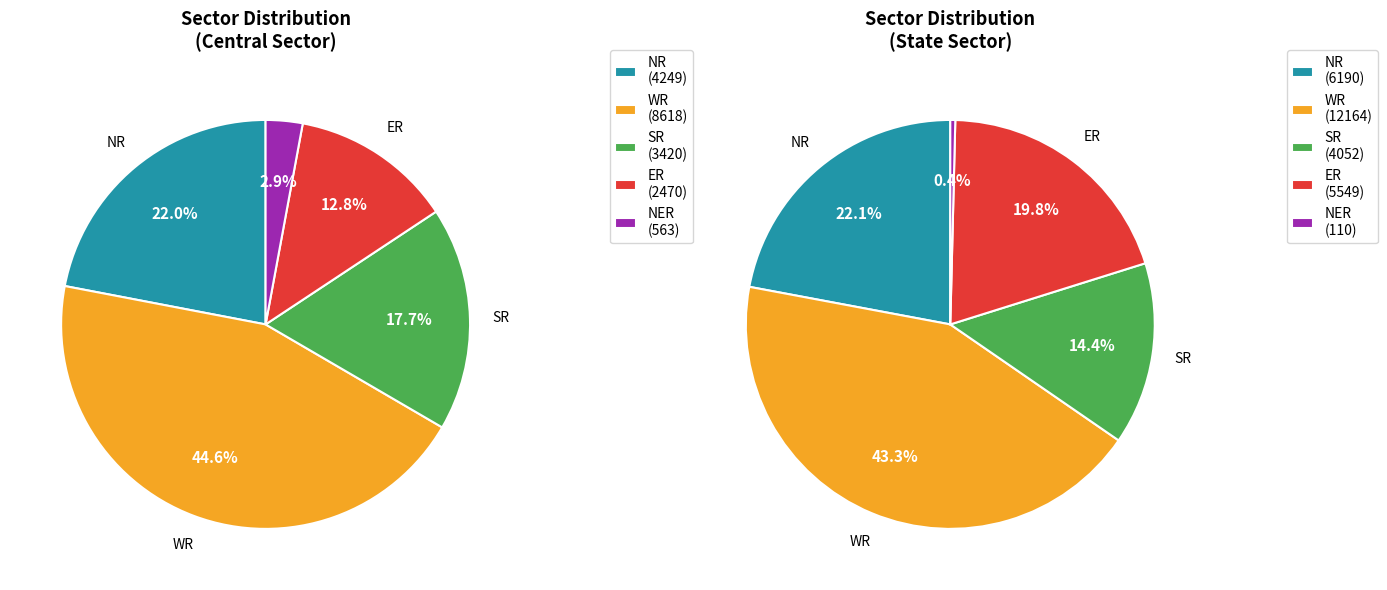

What is the spread (max minus min) of values at Central Sector?

8055